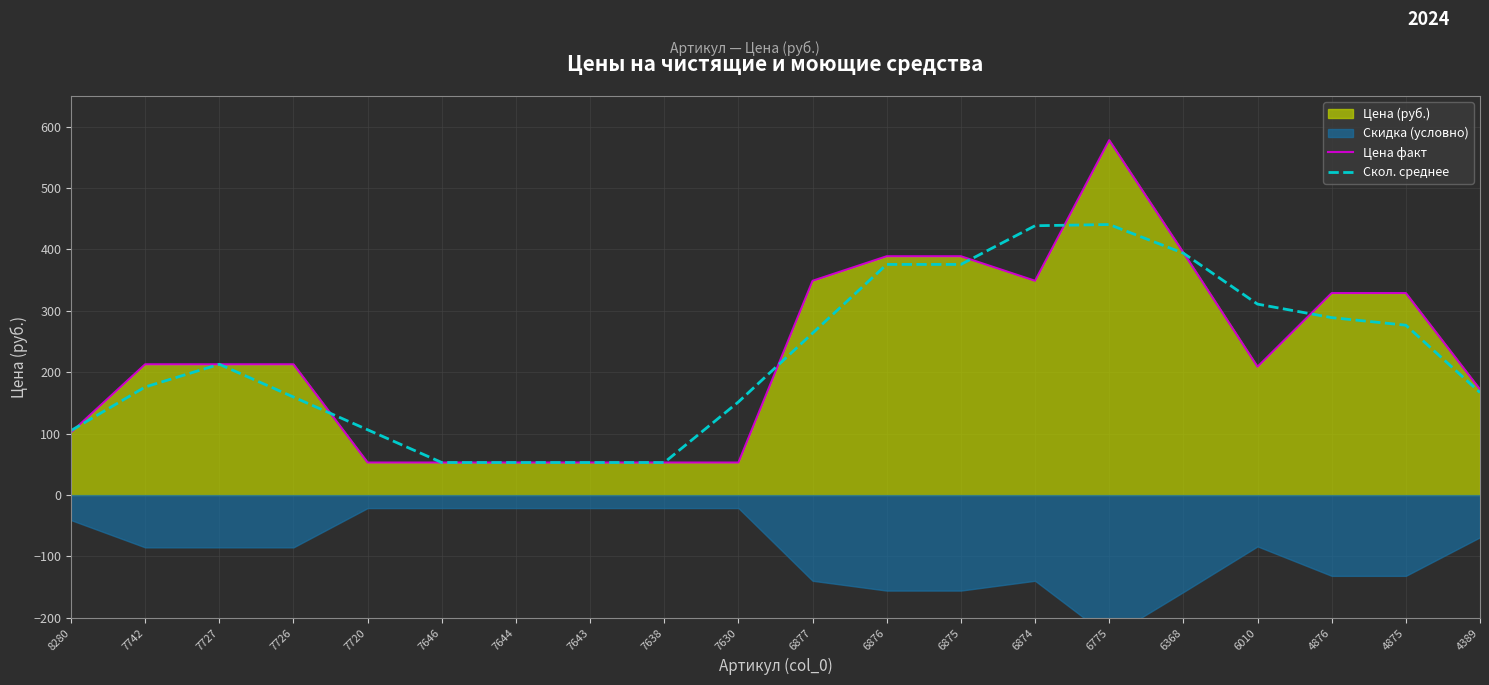

Is the value of Скол. среднее at 7638 greater than the value of Цена факт at 4876?

No